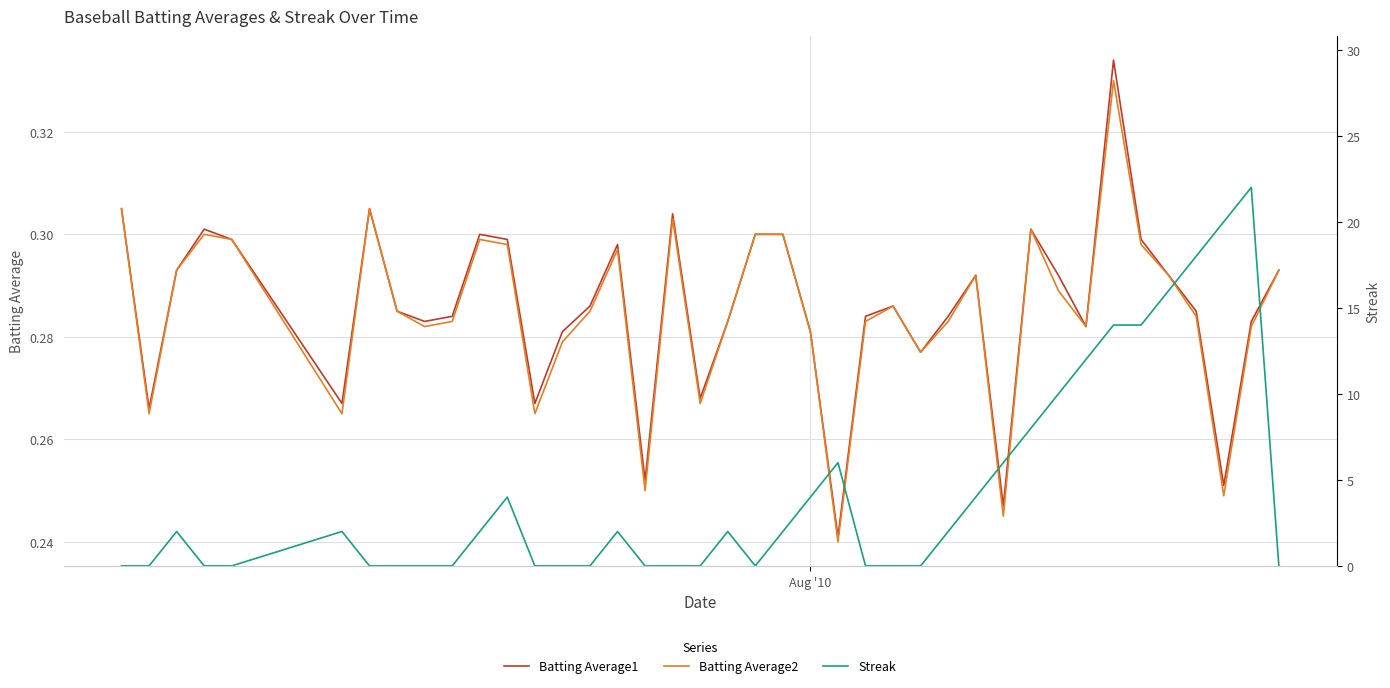

Which label corresponds to the smallest value in the chart?

Aug '10